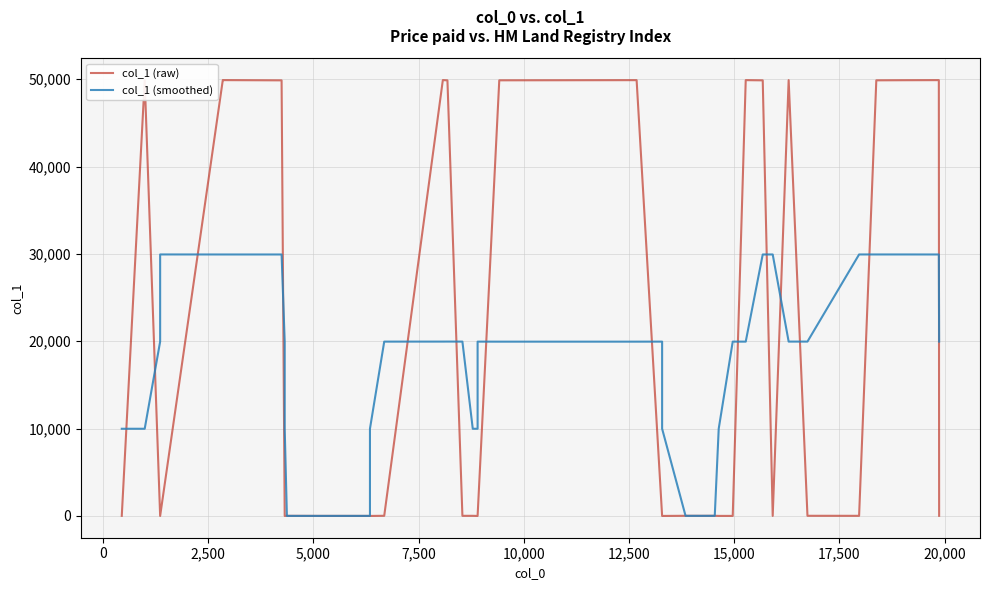

What is the average value of the col_1 (raw) series?

17463.1